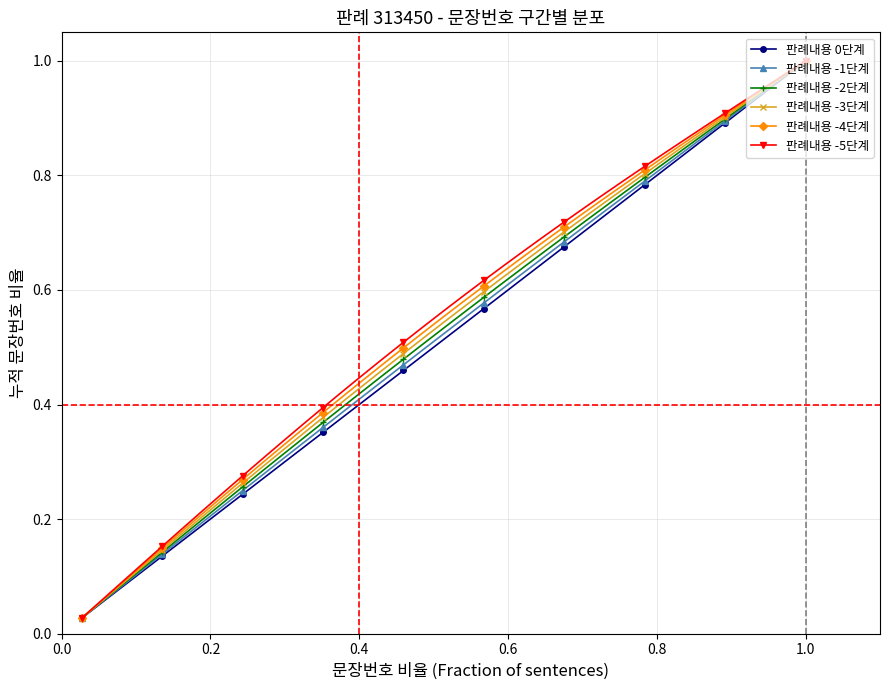

At how many categories does at least one series exceed 0?

37